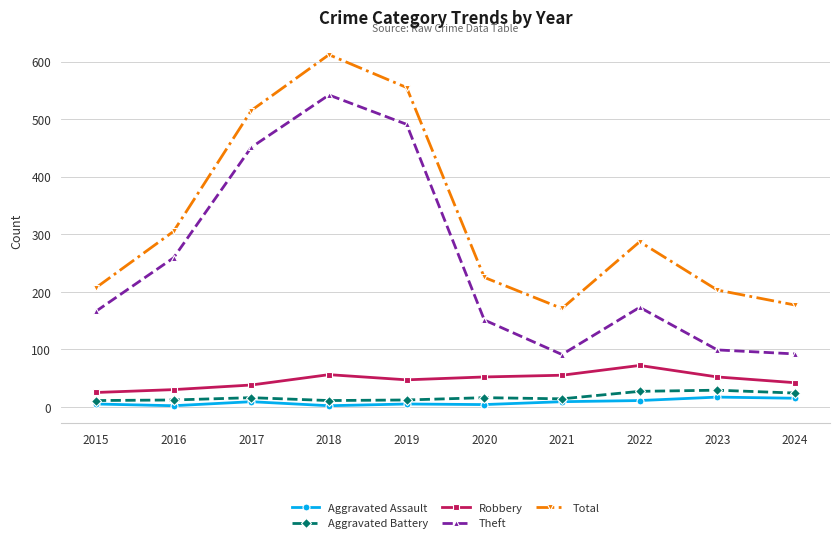

Is it true that Robbery equals 42 at 2024?

True